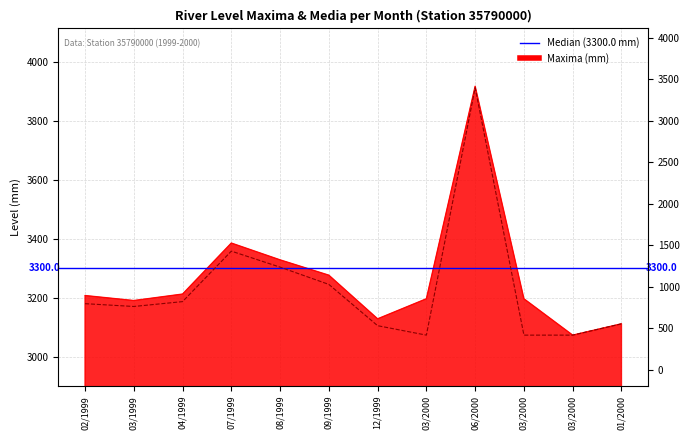

At how many categories does at least one series exceed 3202?

6